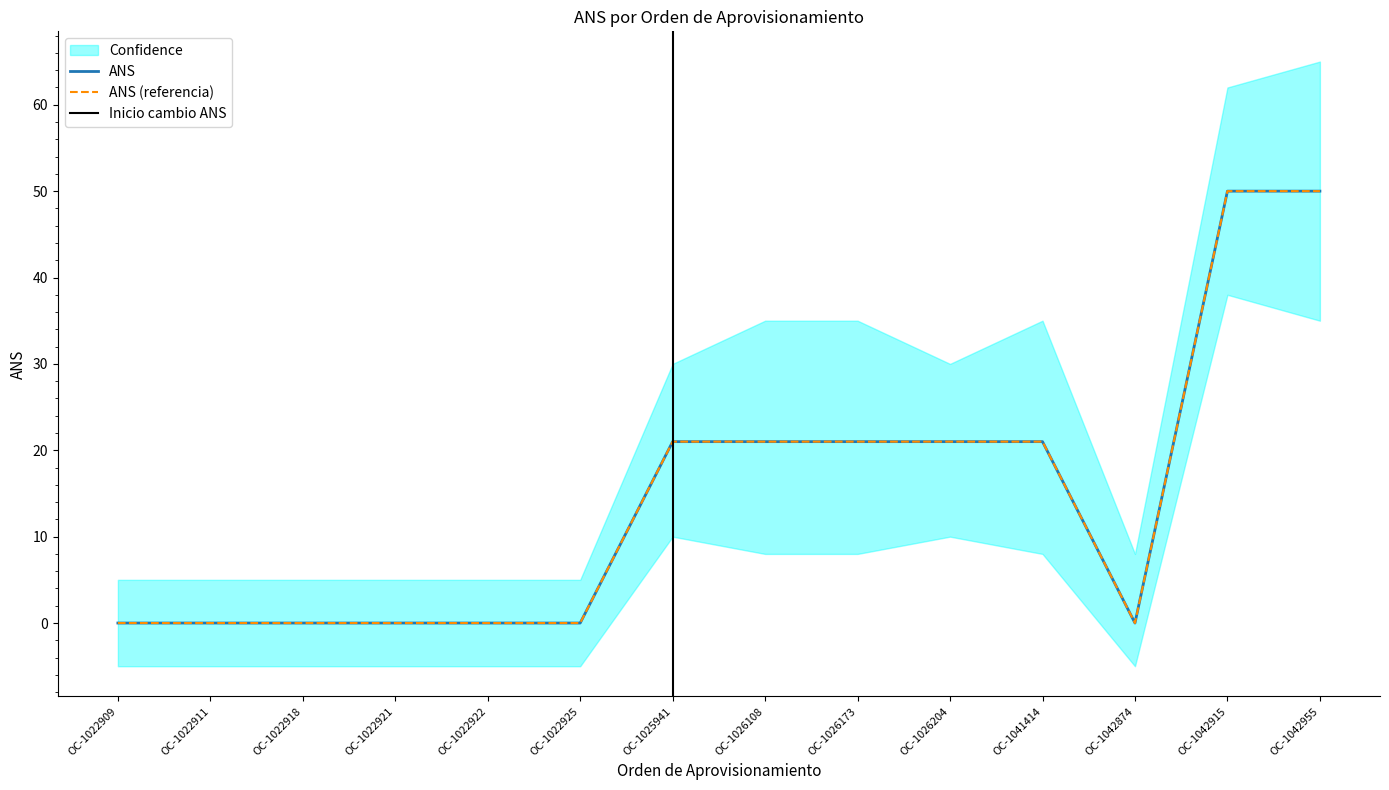

Which label corresponds to the smallest value in the chart?

OC-1022909